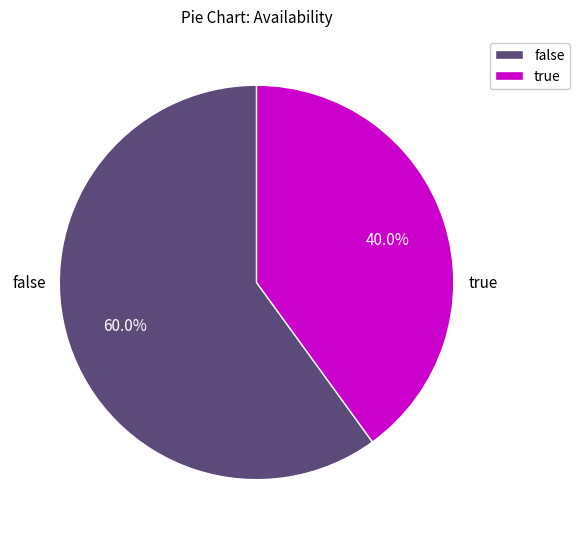

Which slice represents more than half of the pie?

false